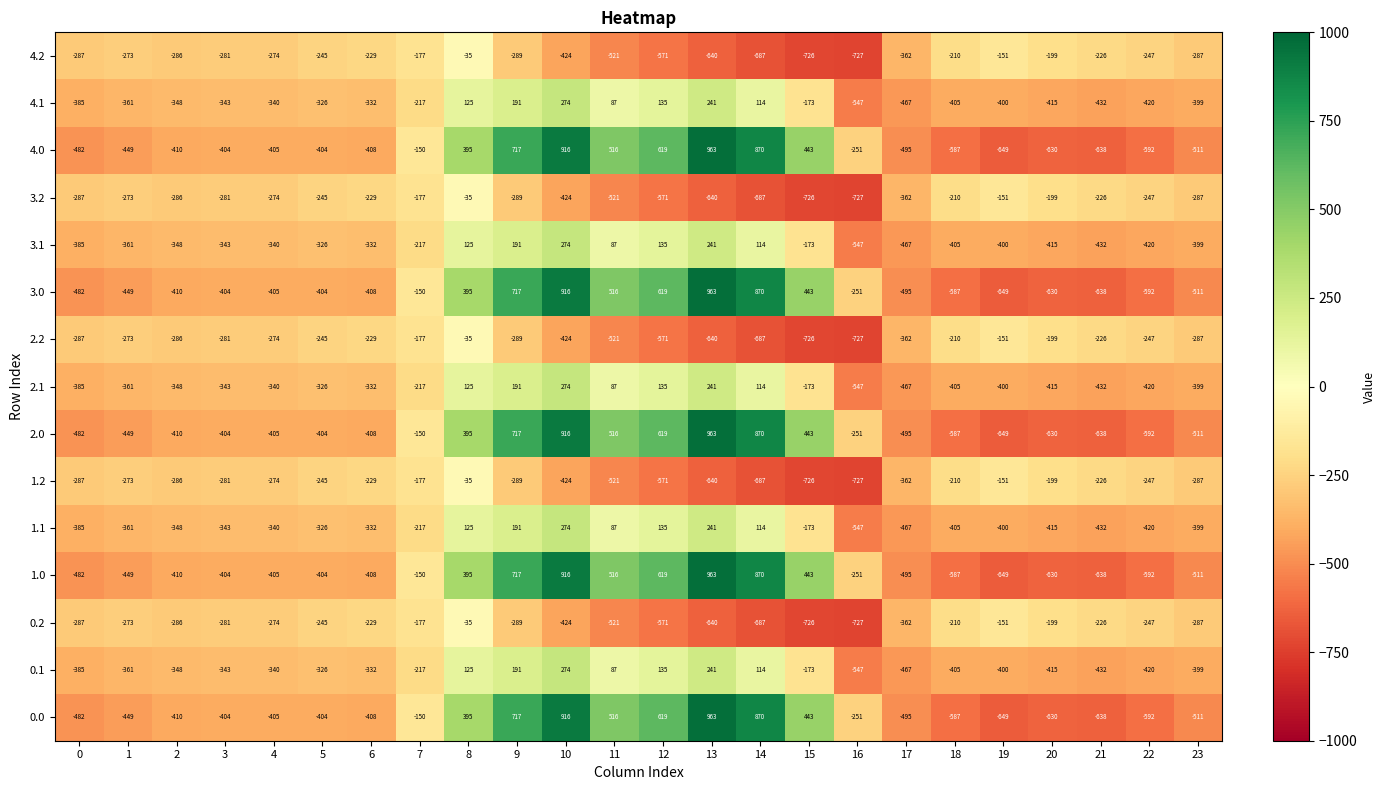

The 2.0 series shows -120 at 5. True or false?

False